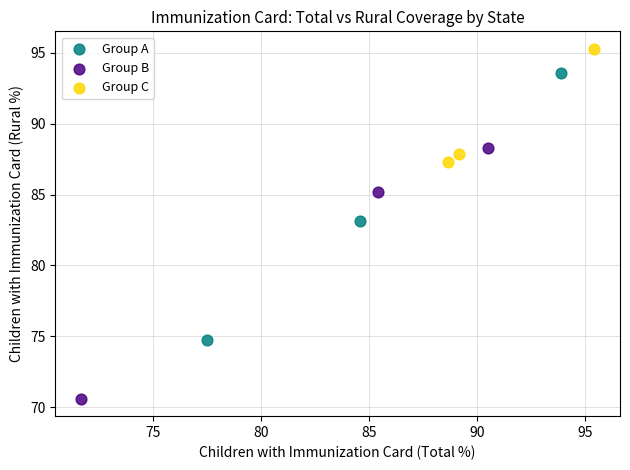

Which series has the widest spread of Y values?

Group A